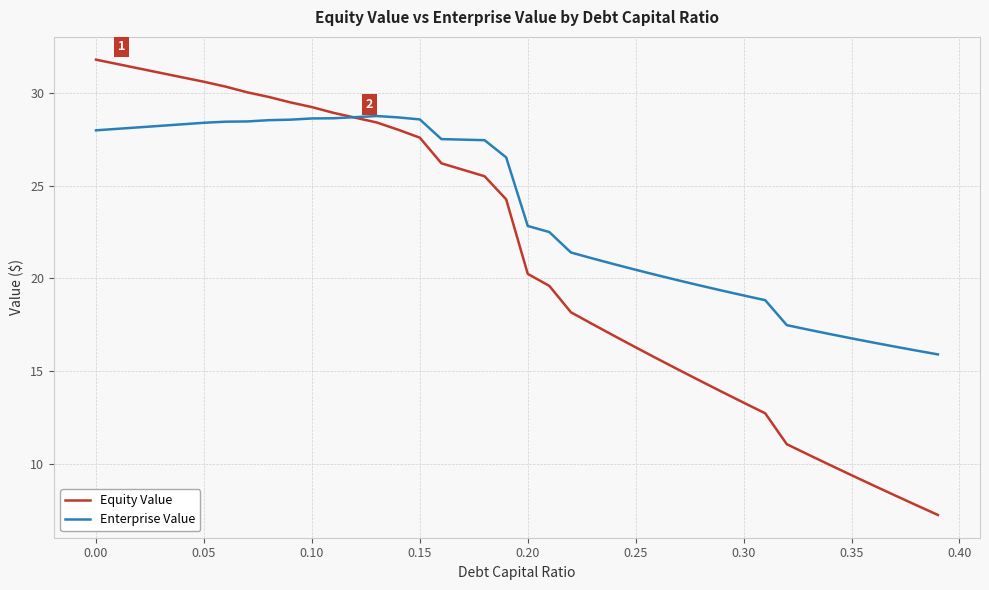

What is the highest value of the Equity Value series?

31.8